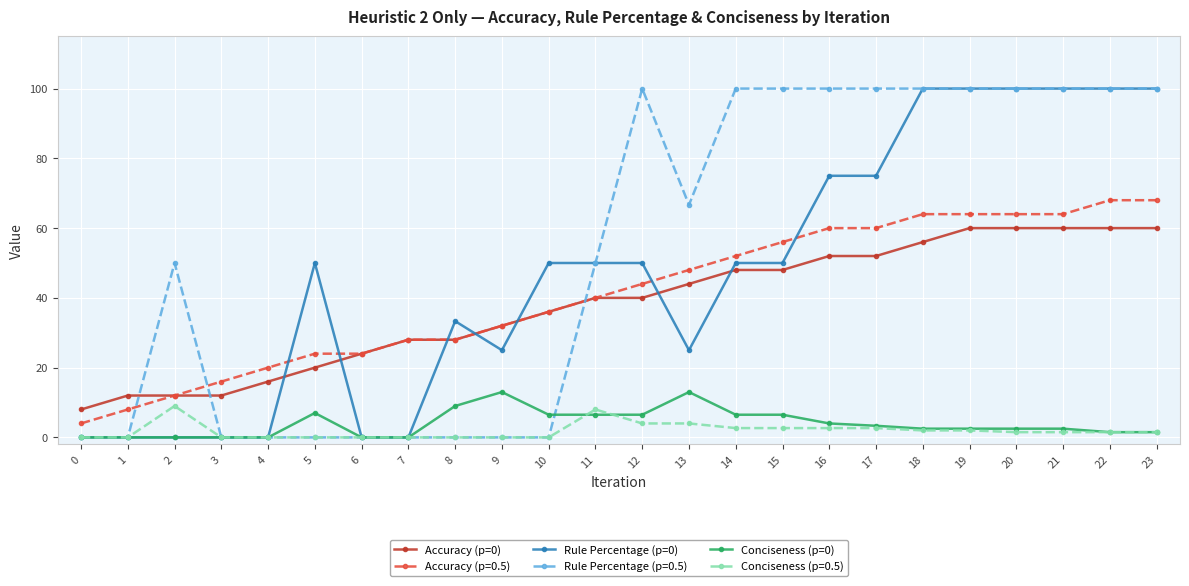

True or false: Conciseness (p=0) has more than 1 interior local peaks.

True